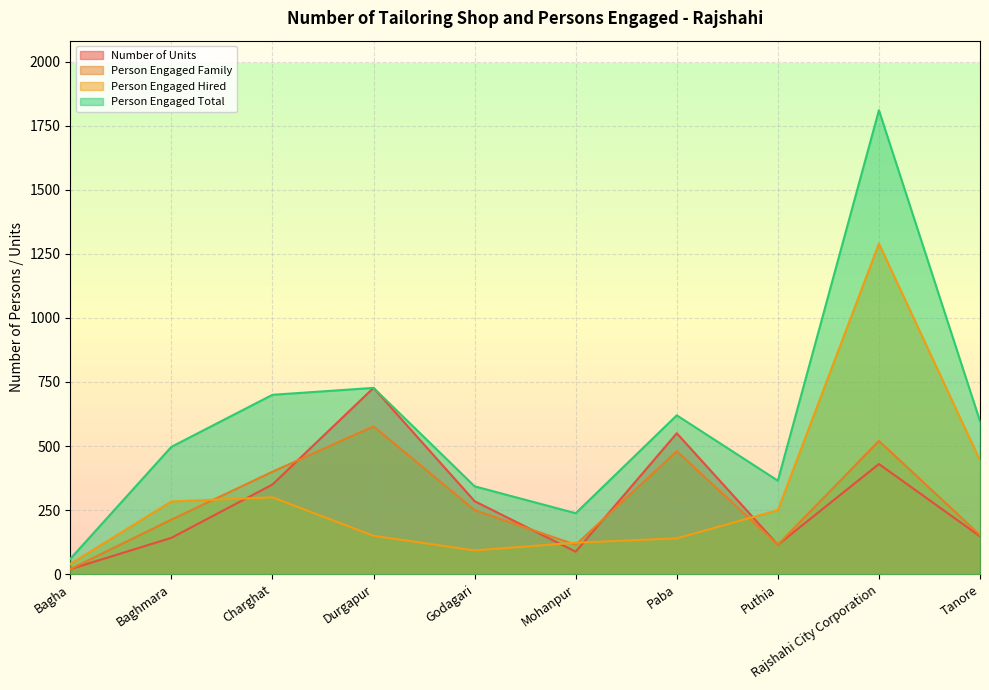

What is the value of the Person Engaged Family point at the 9th from the left?

520